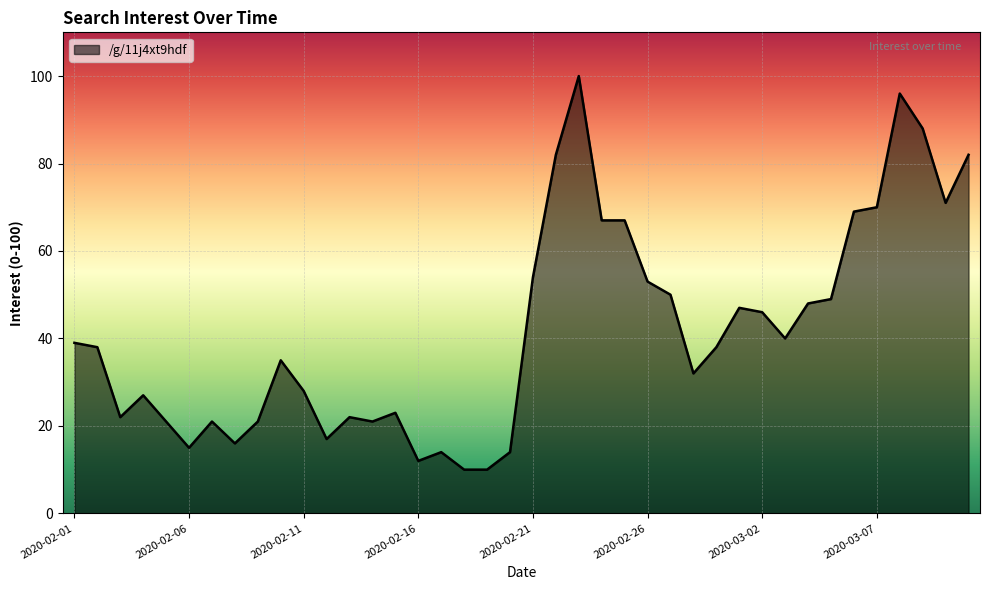

What is the difference between the maximum and minimum values?

90